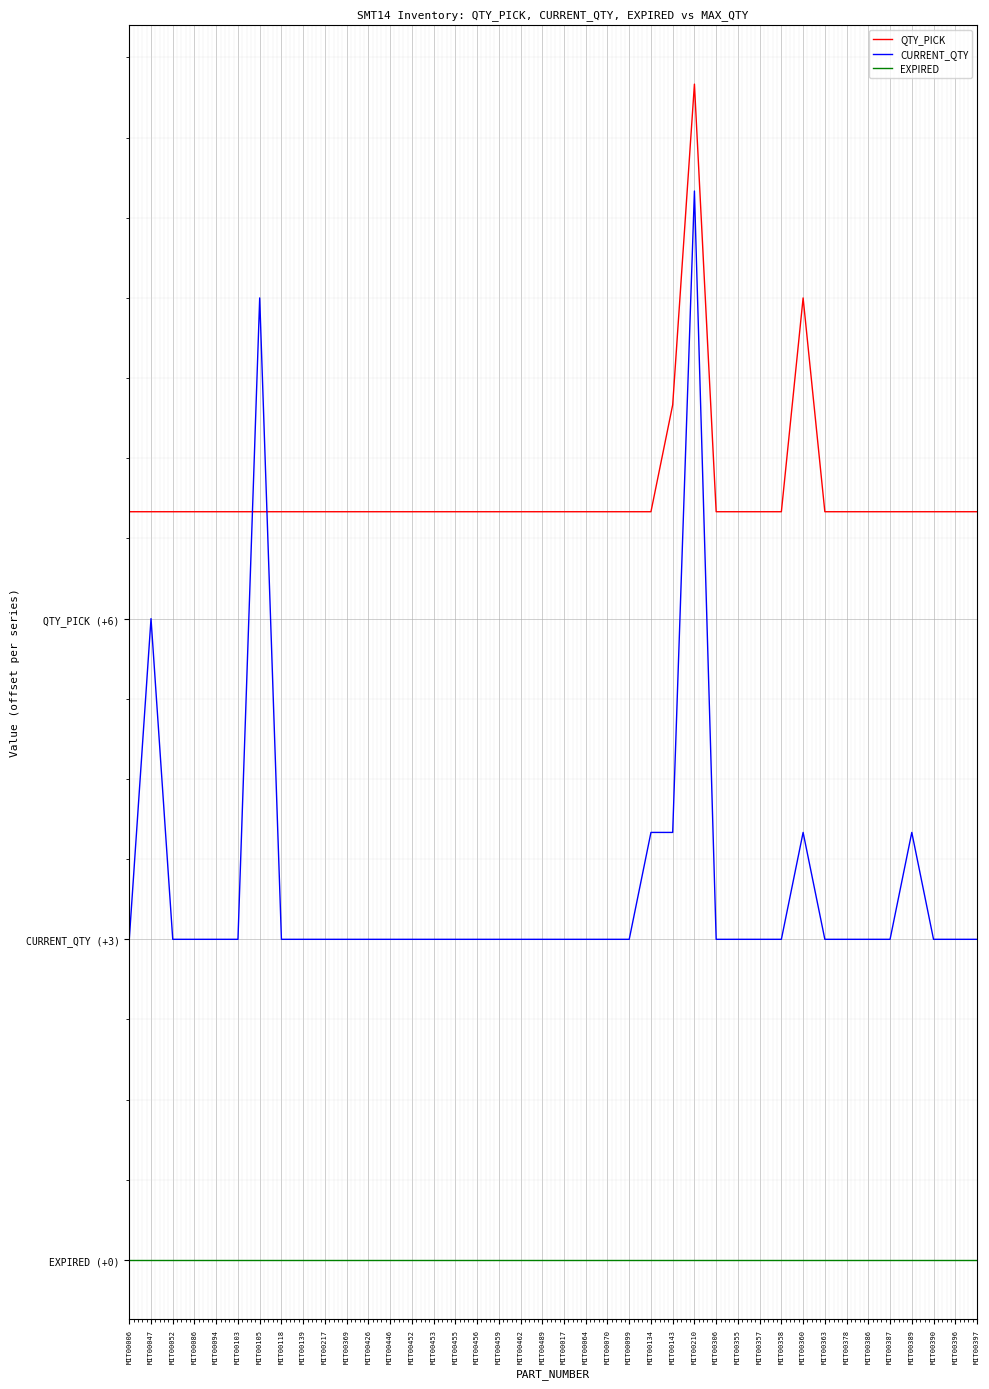

Is it true that CURRENT_QTY equals 9 at MIT00047?

False